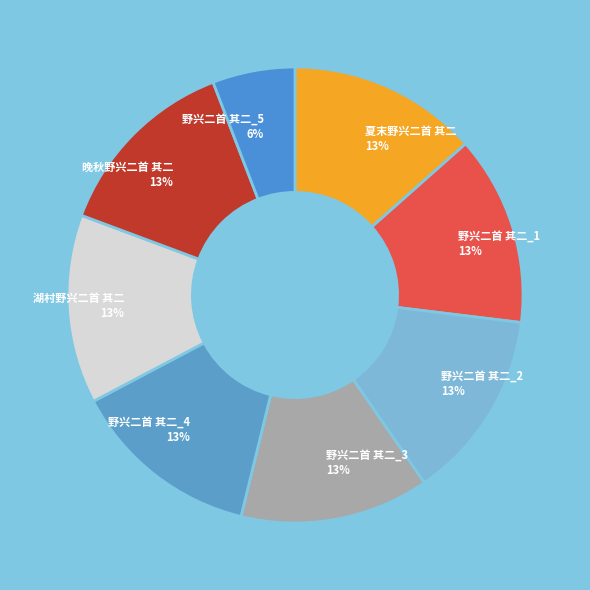

The 湖村野兴二首 其二 slice represents 13% of the pie. True or false?

True